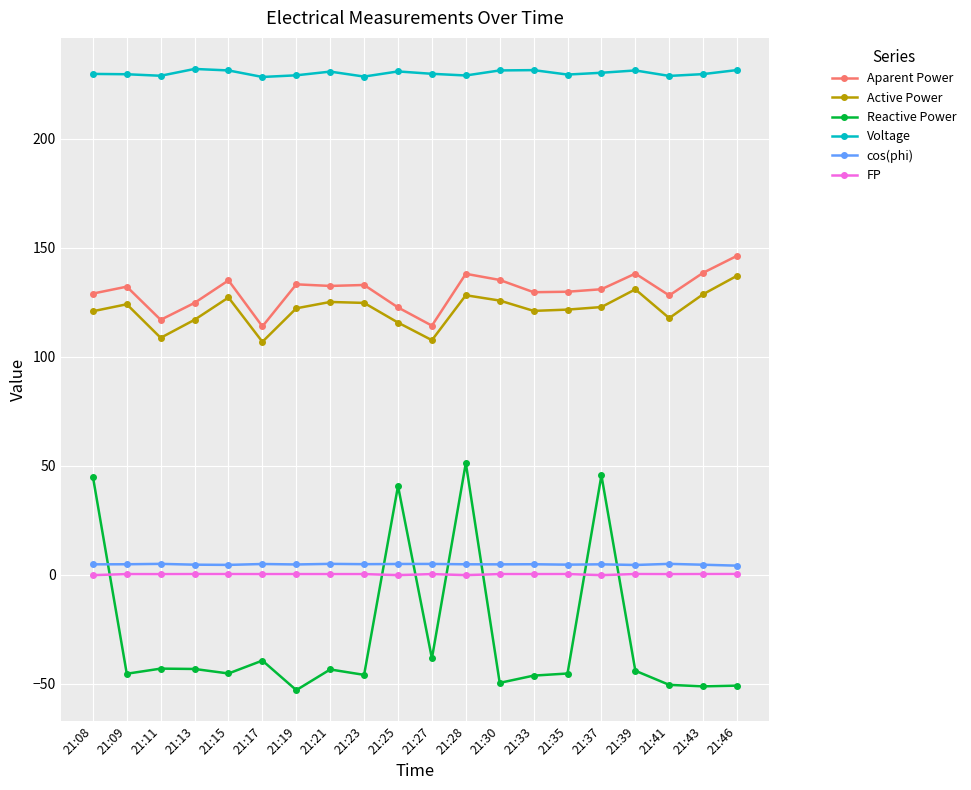

Between which two adjacent categories do FP and Reactive Power first intersect?

21:08 and 21:09